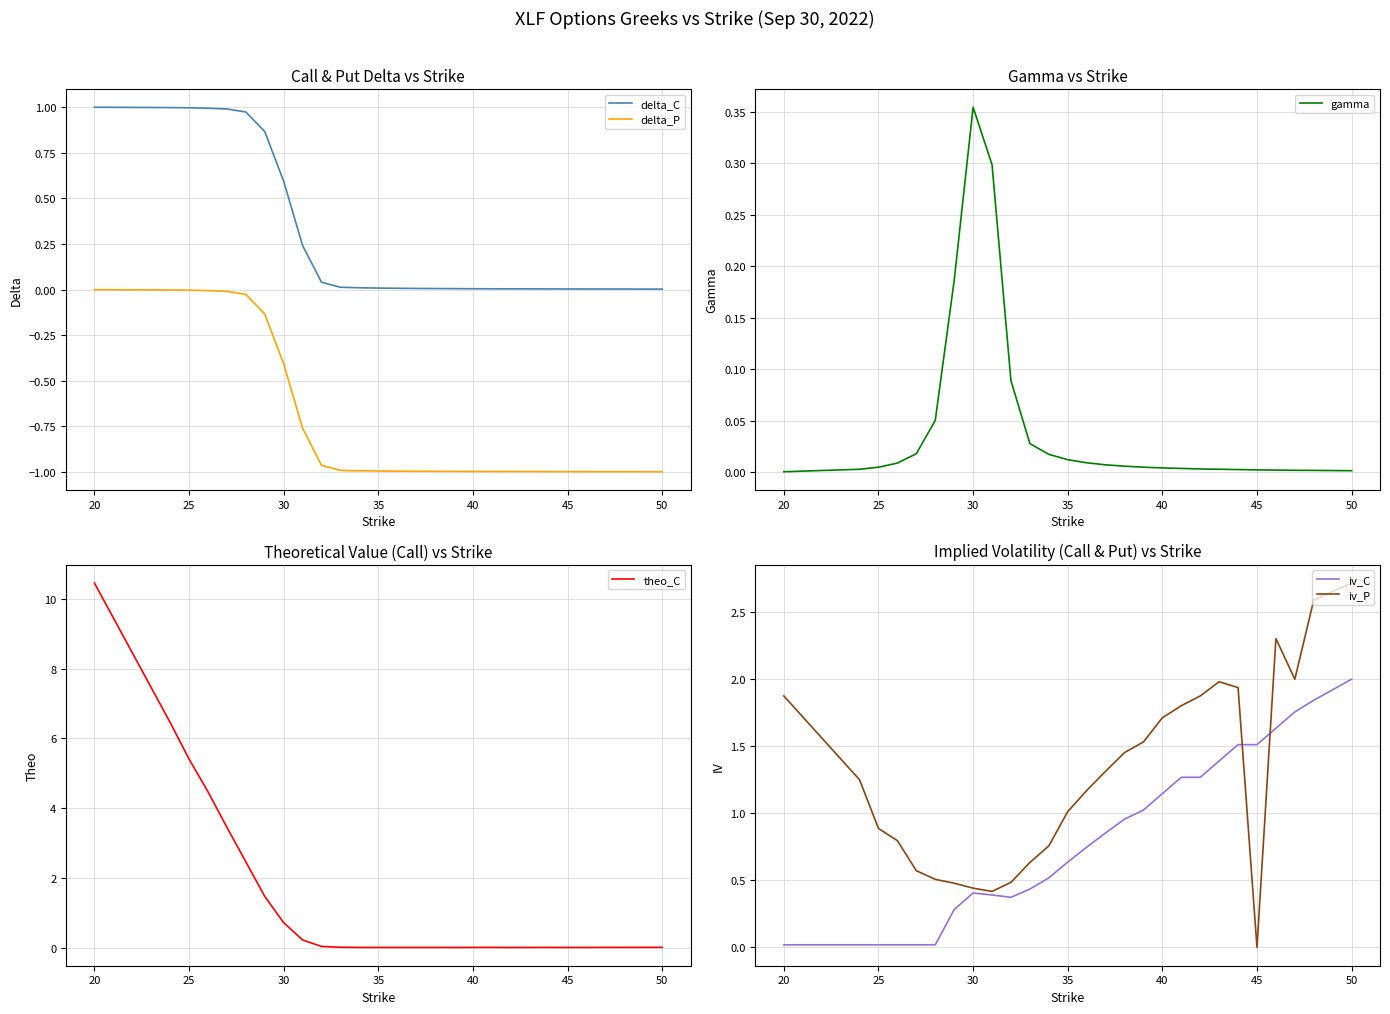

At which label does iv_P reach its peak?

50